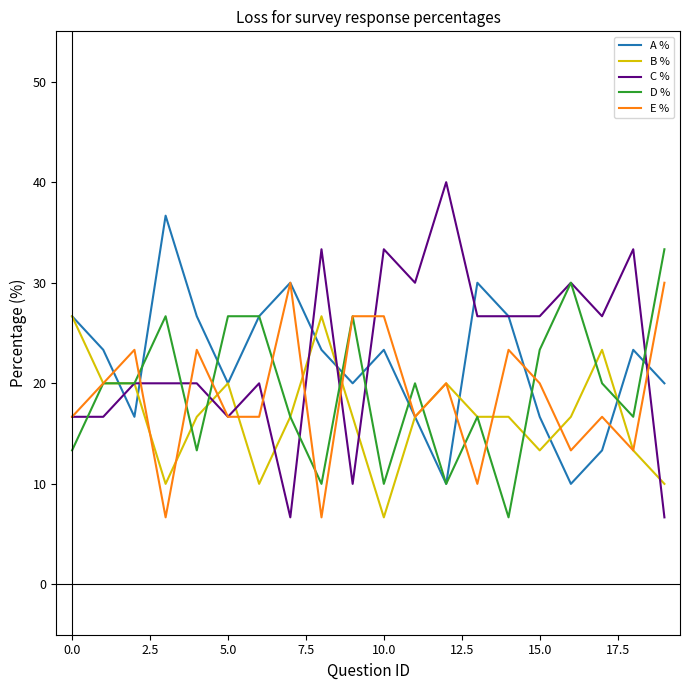

List the series in order of their peak value, lowest first.

B %, E %, D %, A %, C %